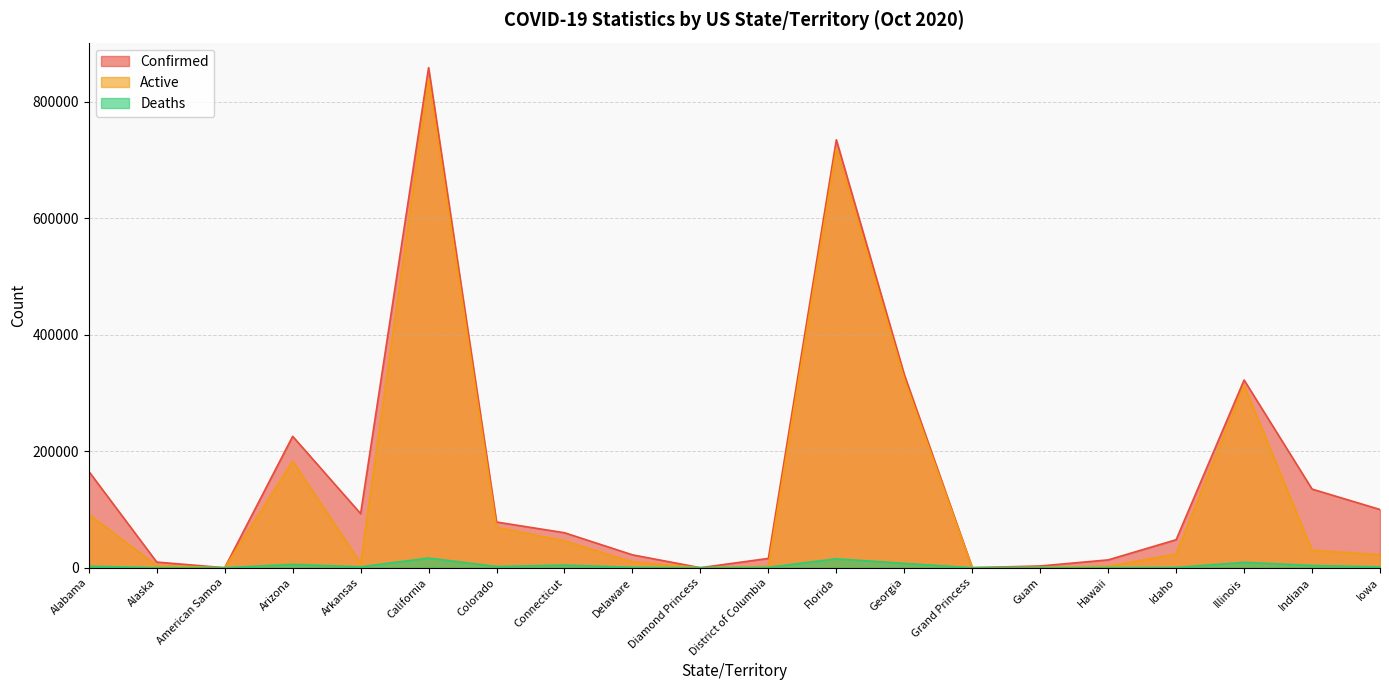

What is the difference between the maximum and minimum values in the Deaths series?

16579